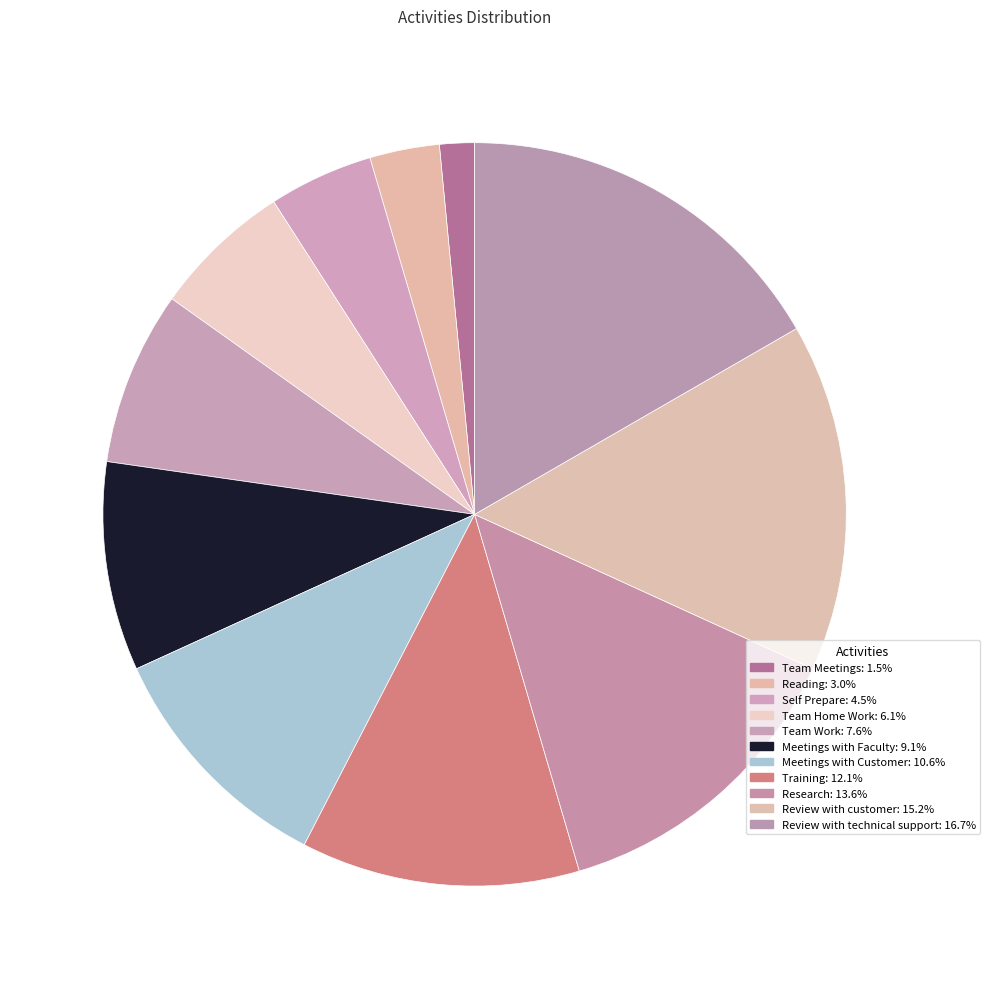

Combined, what portion of the pie is Reading and Self Prepare?

7.6%